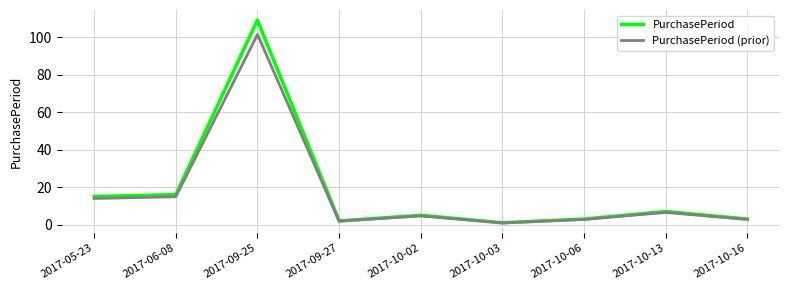

At which category is the sum across all series the highest?

2017-09-25